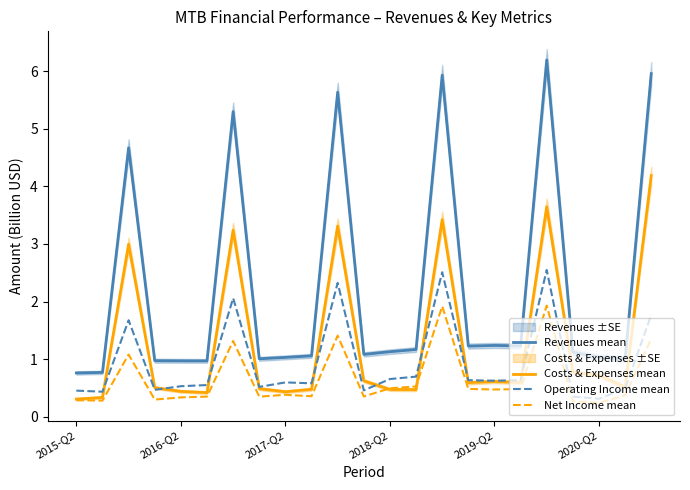

True or false: Operating Income mean and Revenues mean intersect in this chart.

False